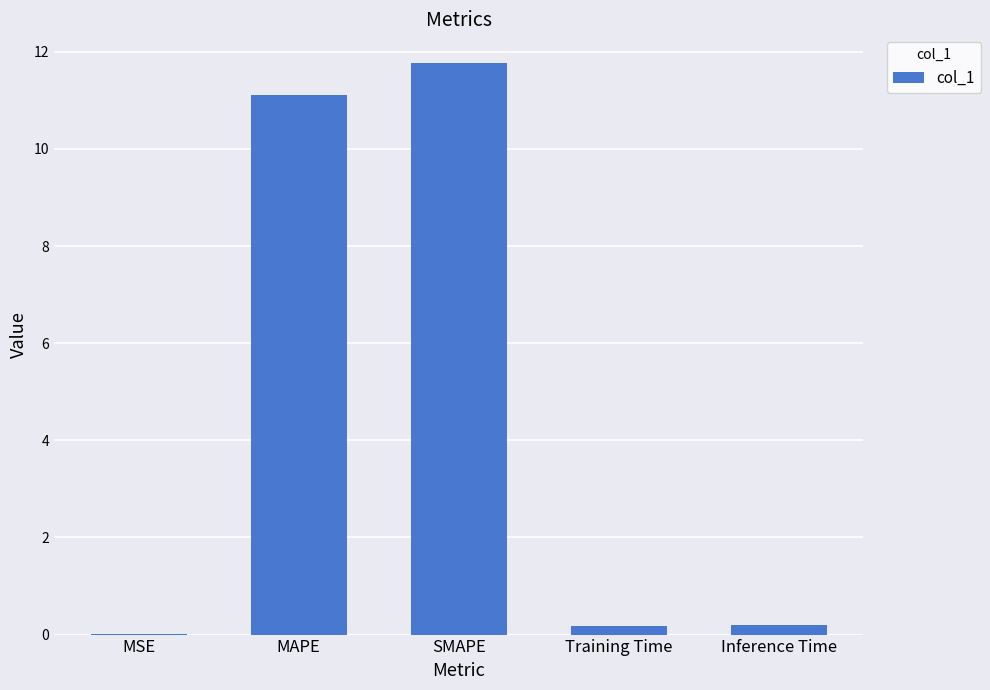

What is the average value?

4.7